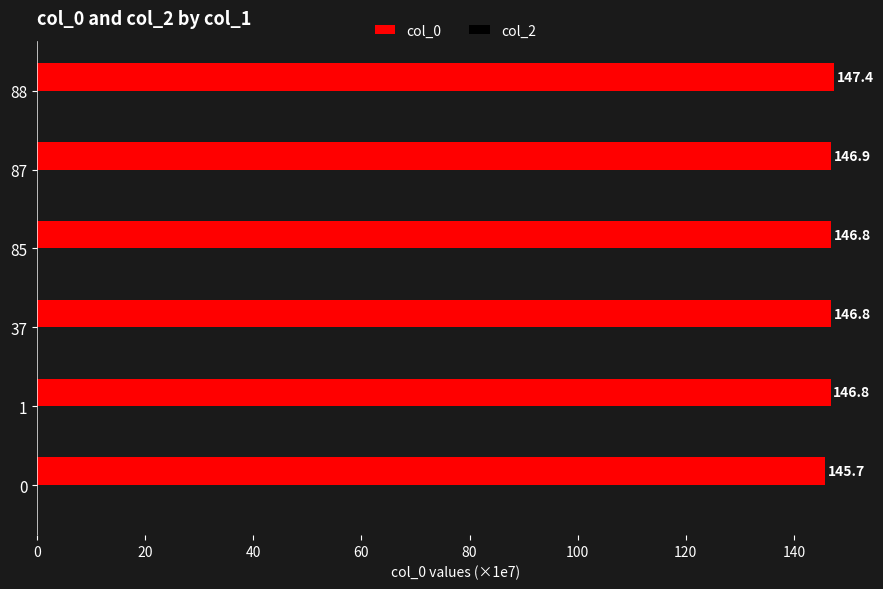

Approximately how many times larger is the value at 88 compared to 87?

1.0